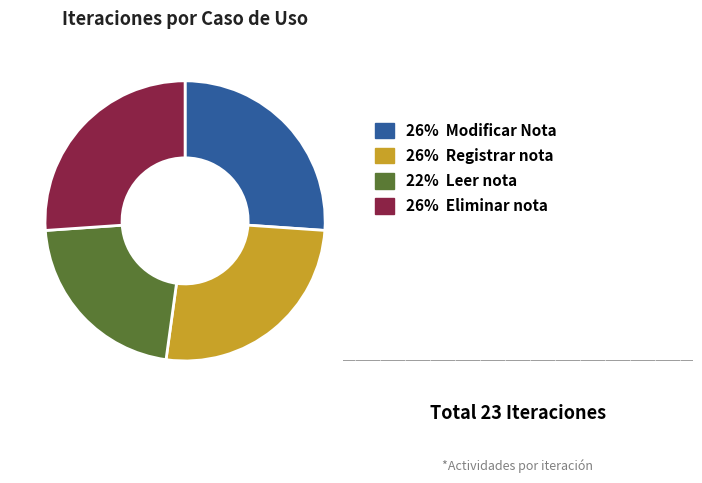

How many slices are in this pie chart?

4